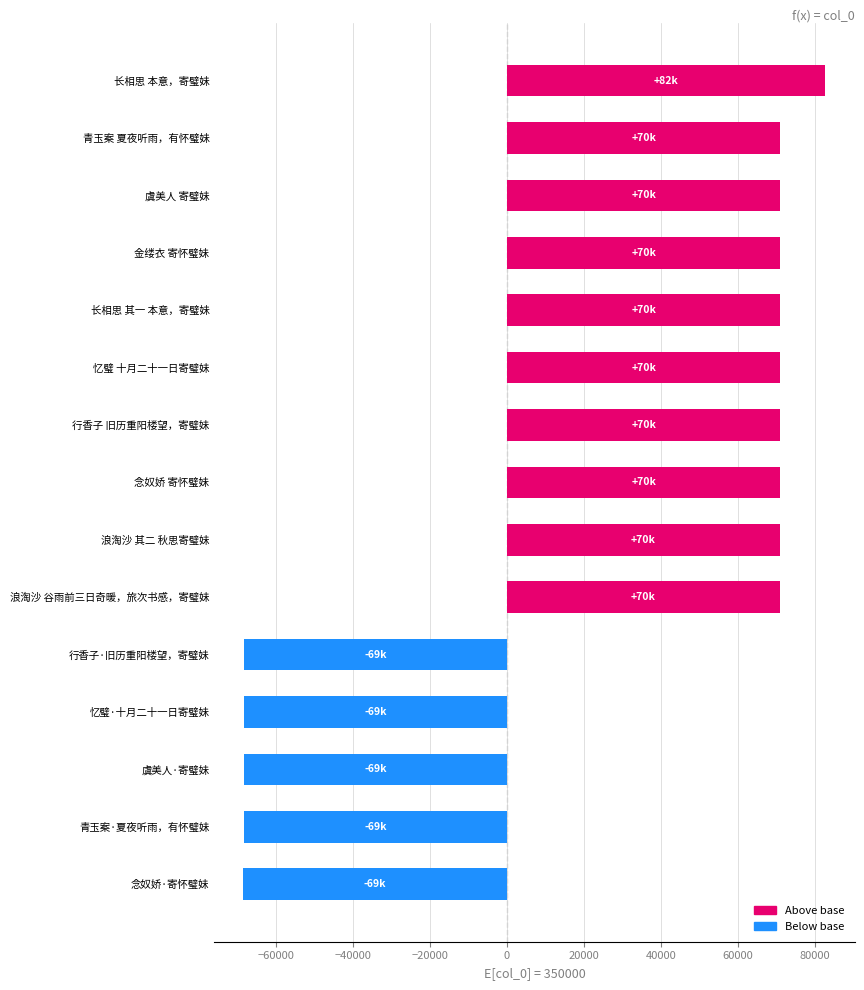

What is the label of the 13th bar from the bottom?

虞美人 寄璧妹